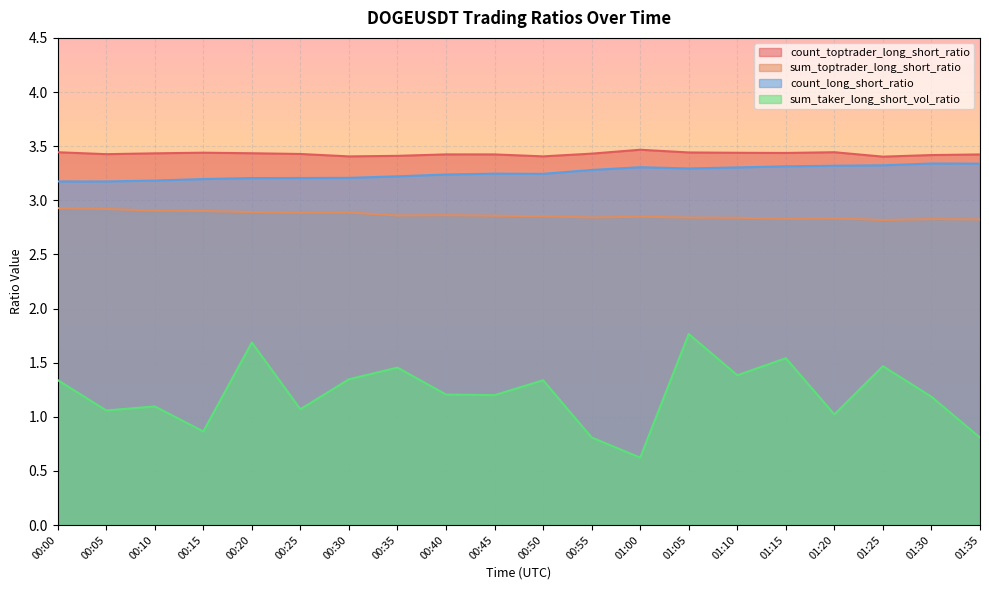

True or false: count_toptrader_long_short_ratio and sum_taker_long_short_vol_ratio cross at least once.

False